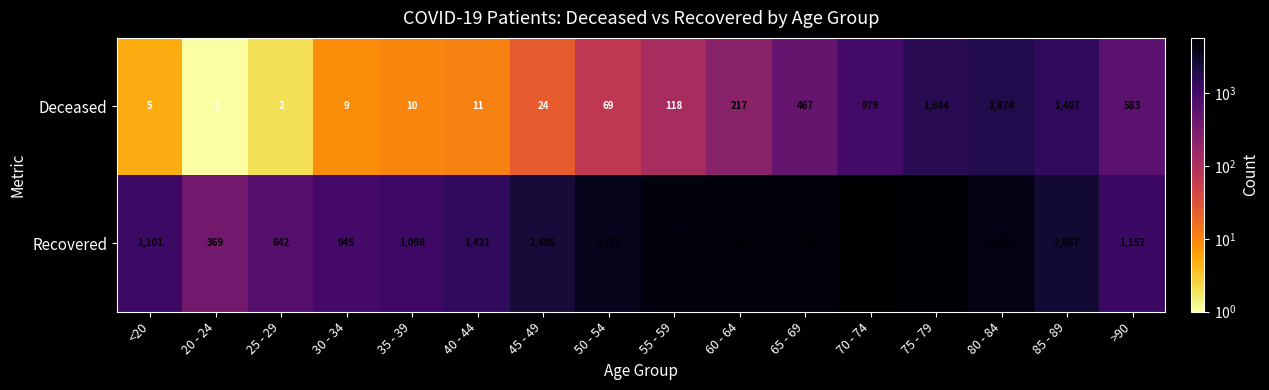

What is the difference between the maximum and minimum values in the Recovered series?

5409